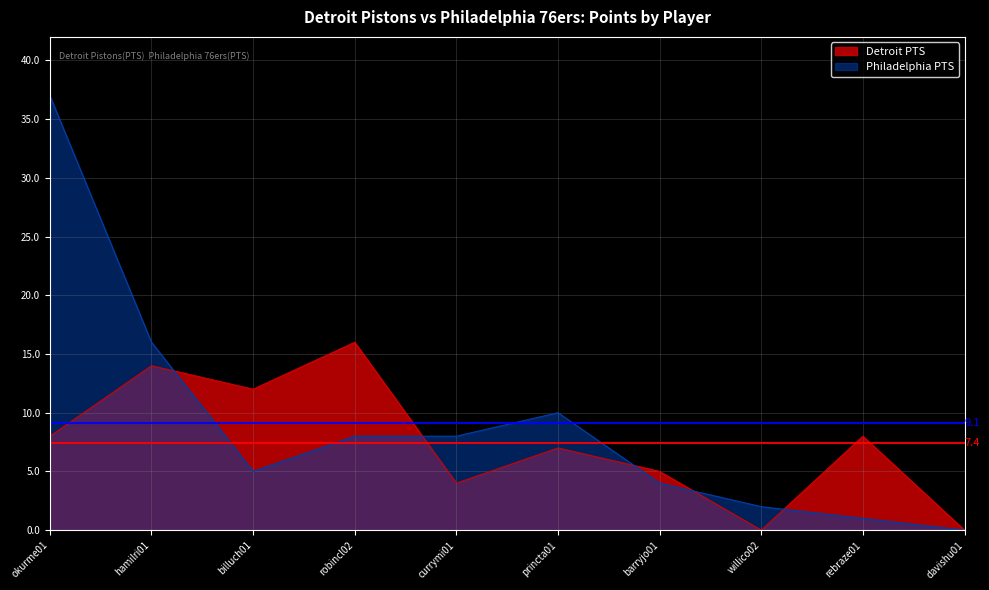

Which series ends up on top after the final intersection of Detroit PTS and Philadelphia PTS?

Detroit PTS